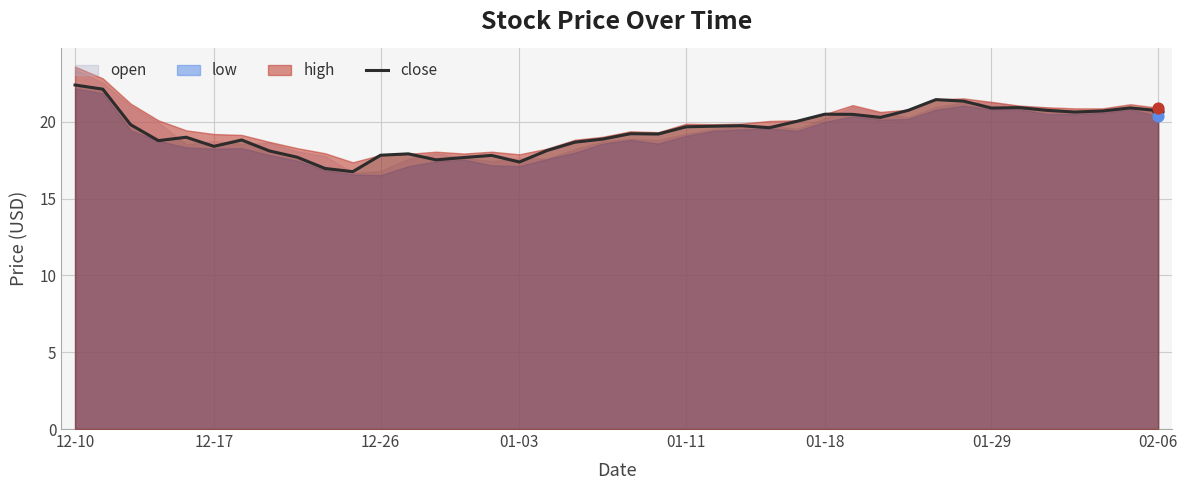

What is the maximum value for close?

22.4